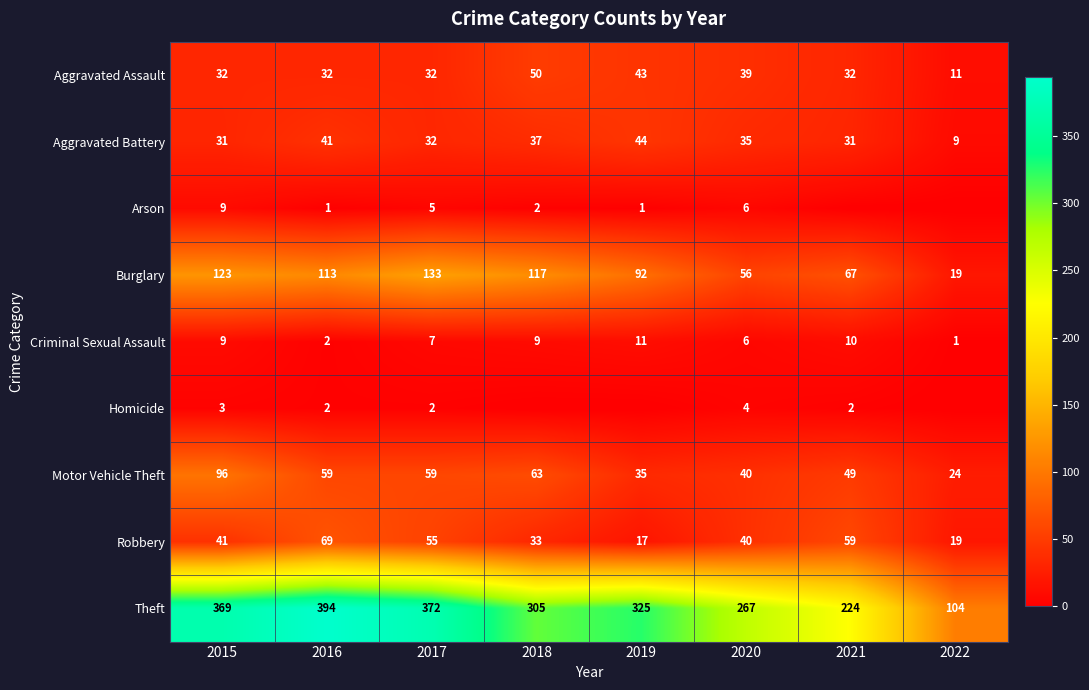

Is the value of Criminal Sexual Assault at 2016 greater than the value of Theft at 2018?

No